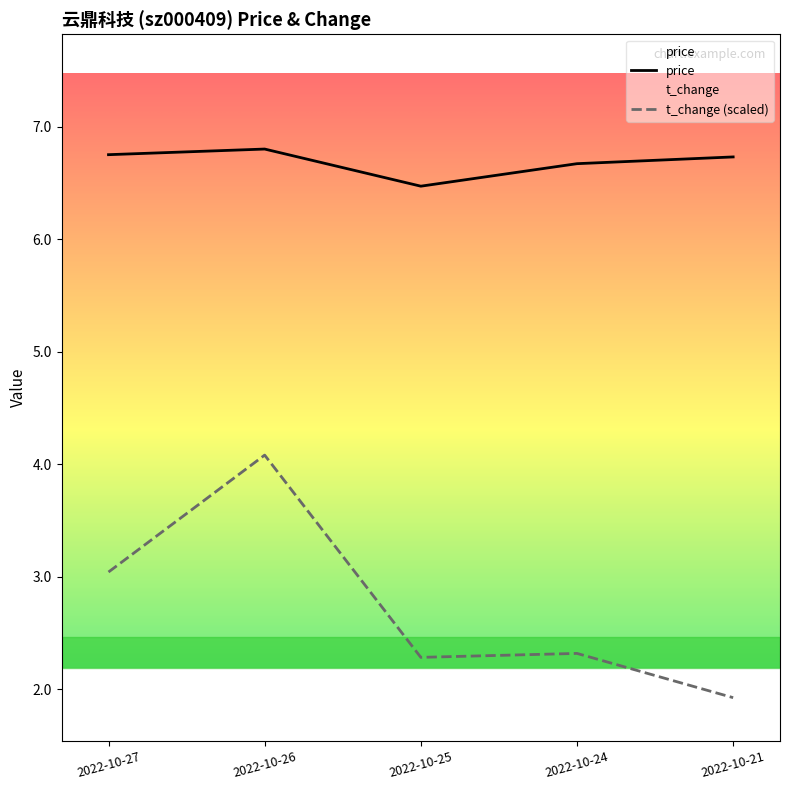

True or false: price and t_change intersect in this chart.

False